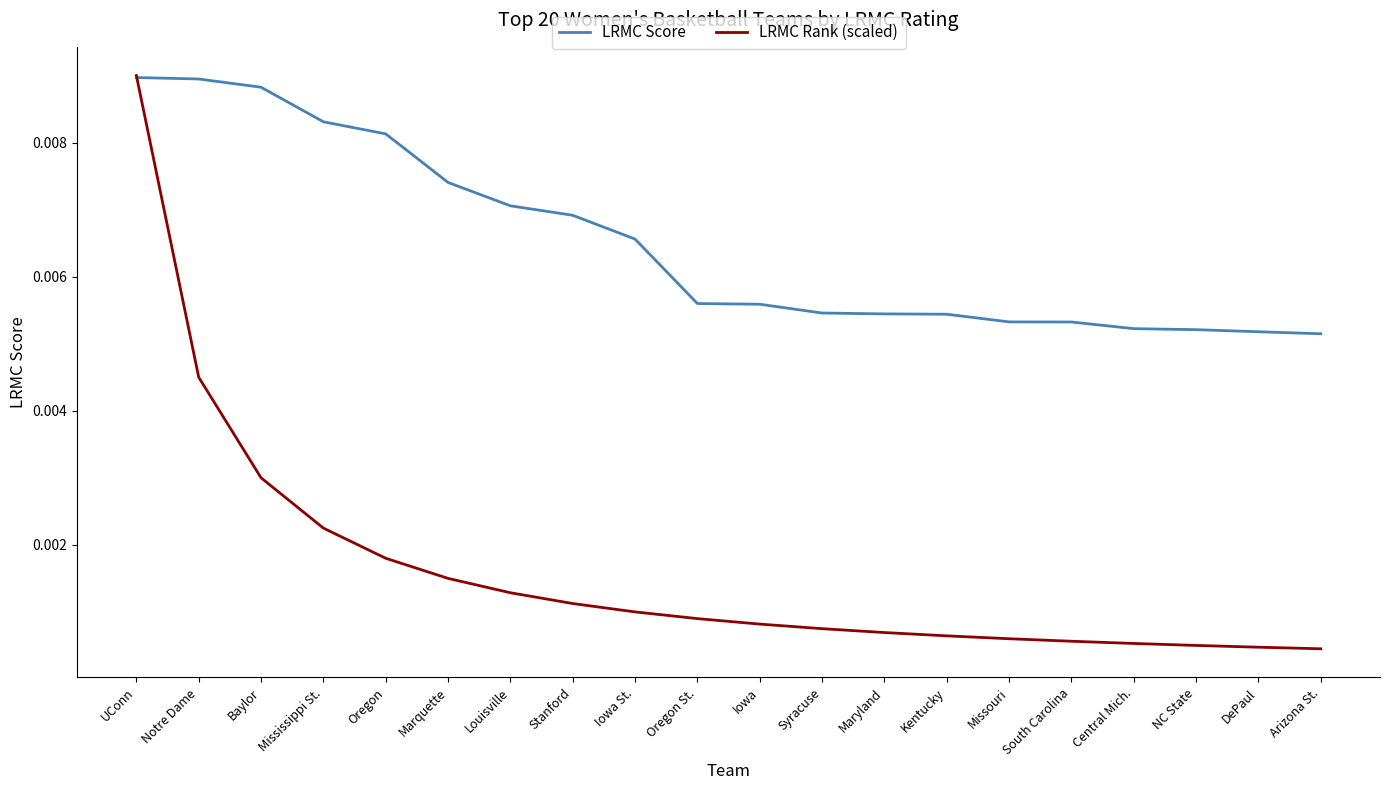

What position from the right is Stanford?

13